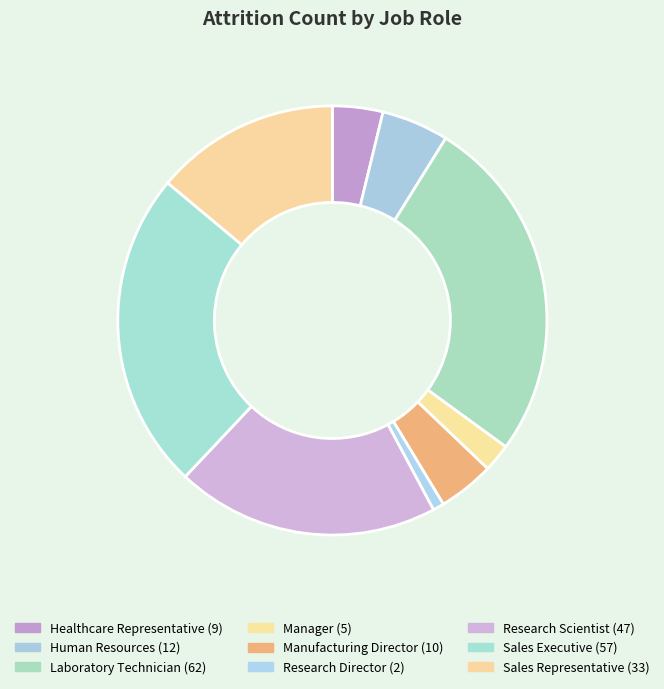

How many segments does this pie chart have?

9